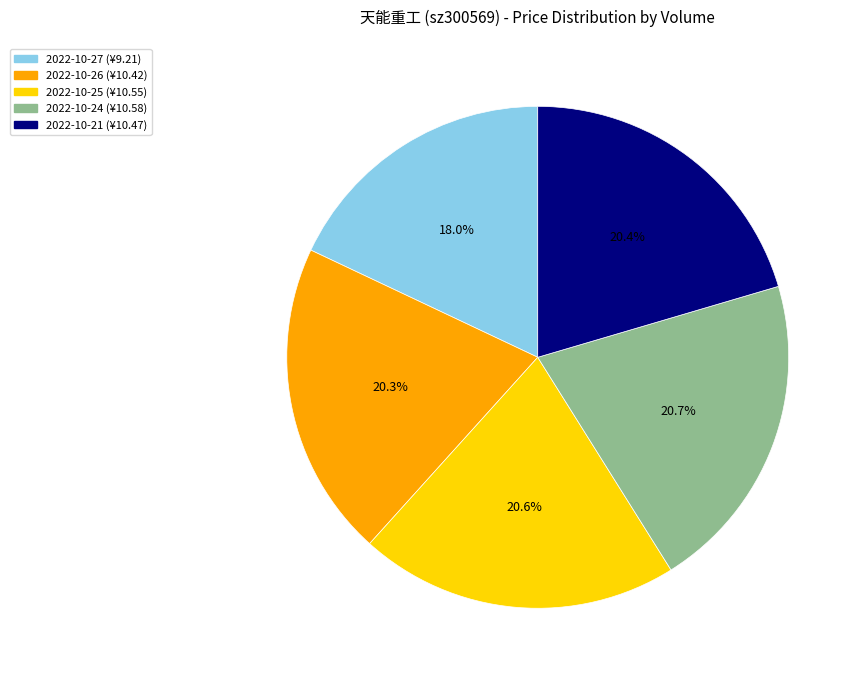

Is there any slice that represents more than half of the pie?

No